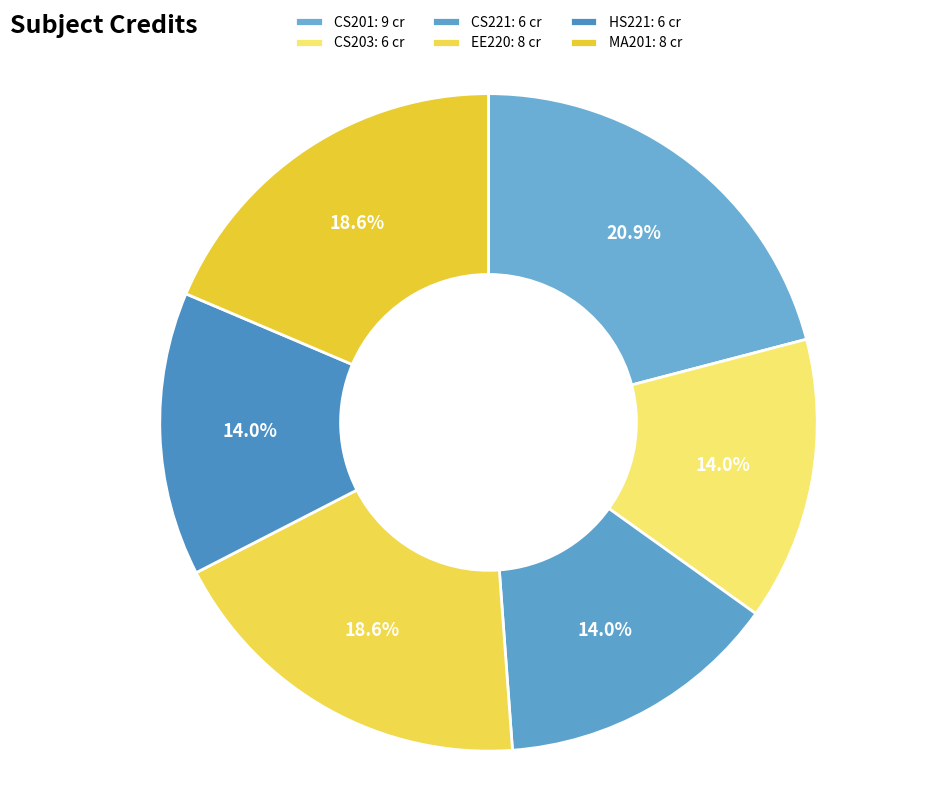

How many slices are in this pie chart?

6